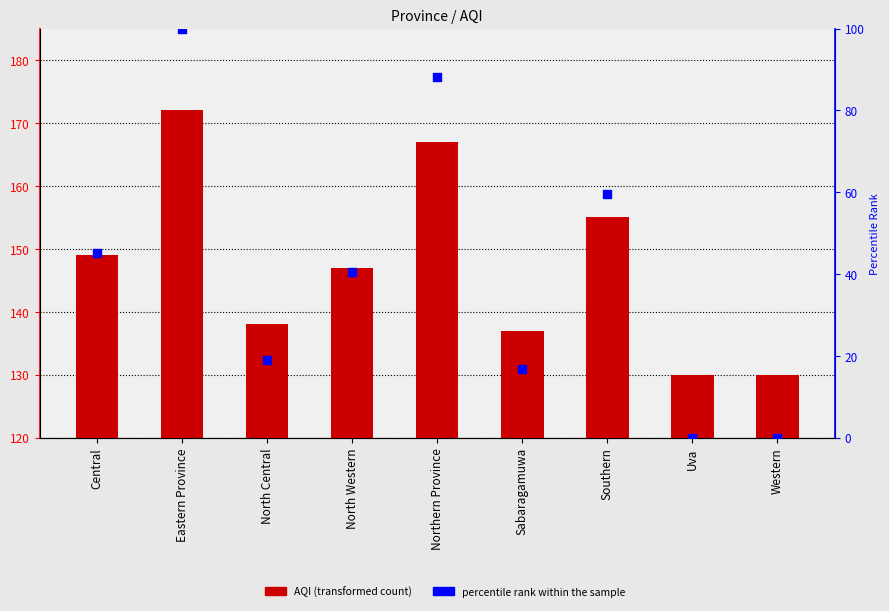

What is the total value across all series at Eastern Province?

272.0